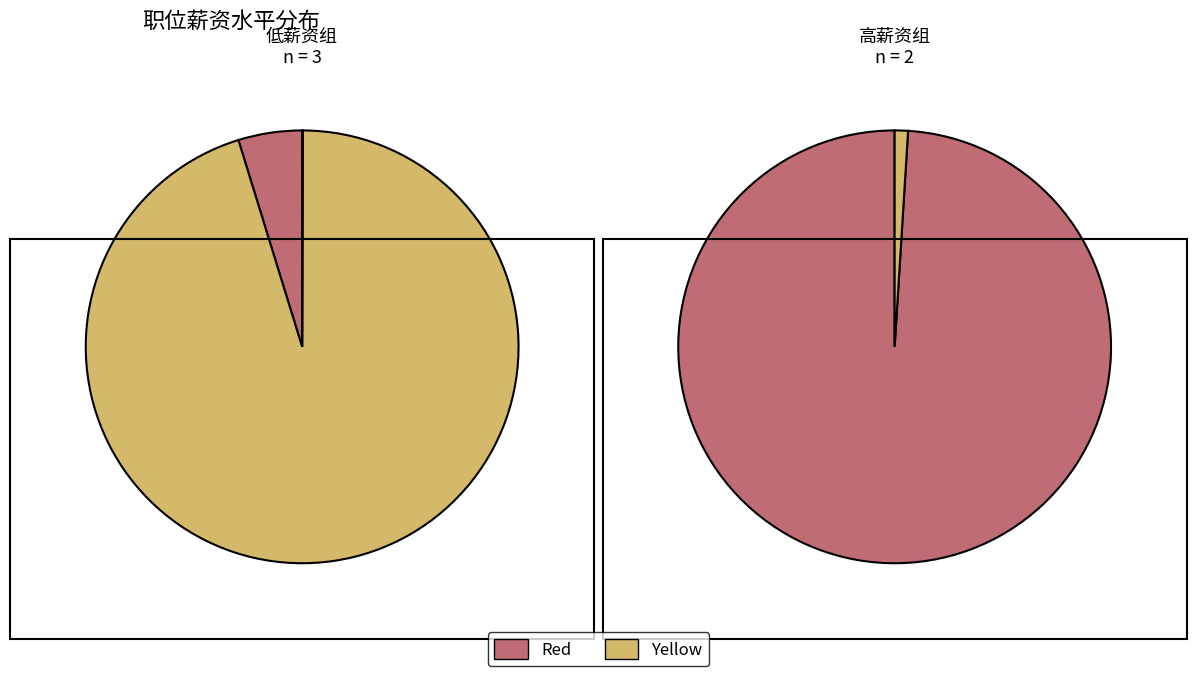

What is the ratio of the value at 1 to the value at 5?

111.1